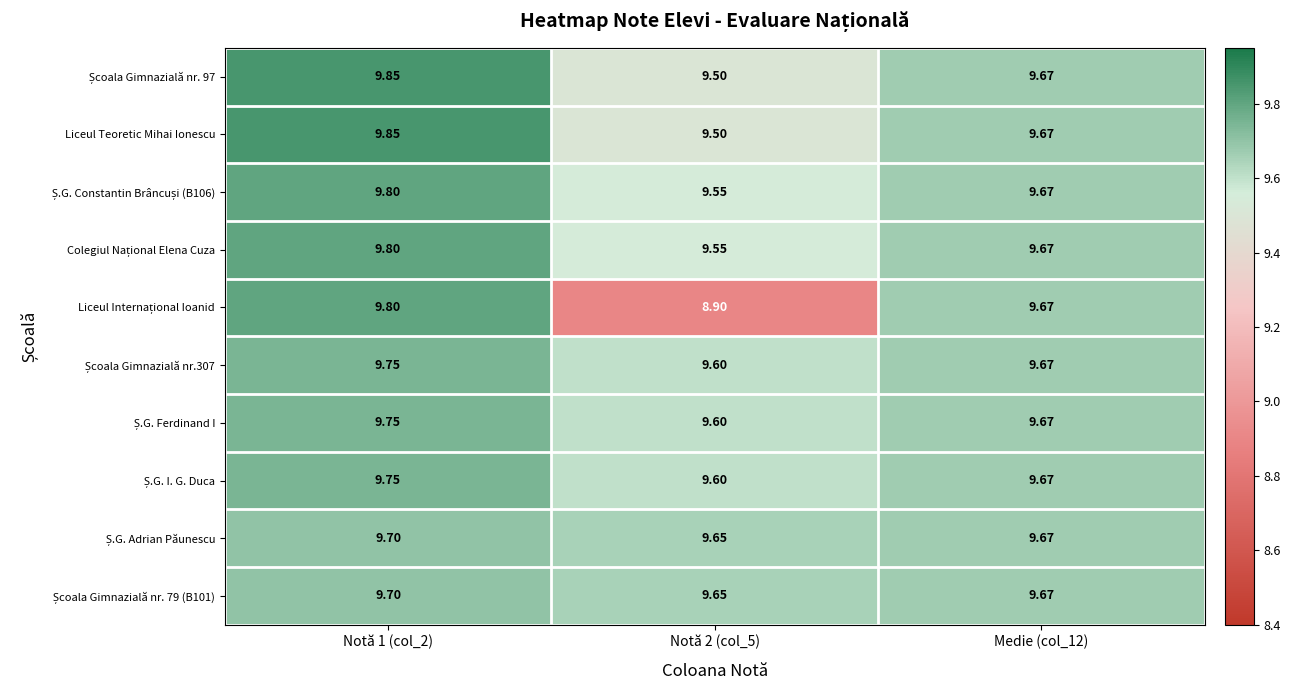

How many series are shown in this chart?

10